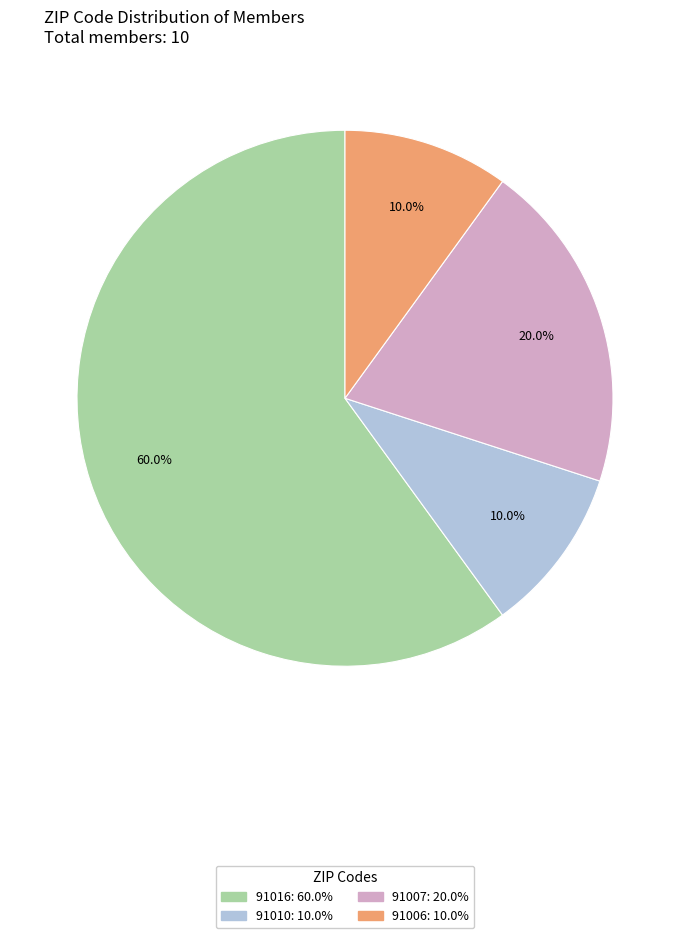

Is there any slice that represents more than half of the pie?

Yes